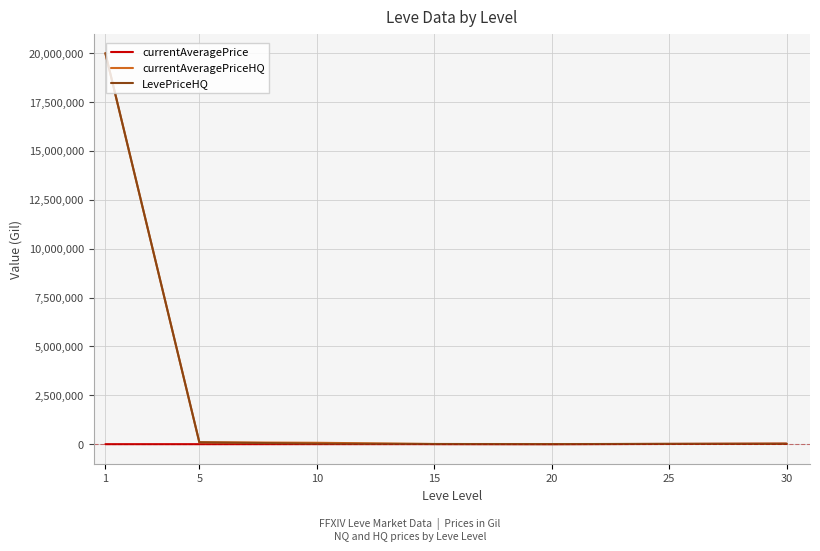

What is the maximum value for LevePriceHQ?

20000000